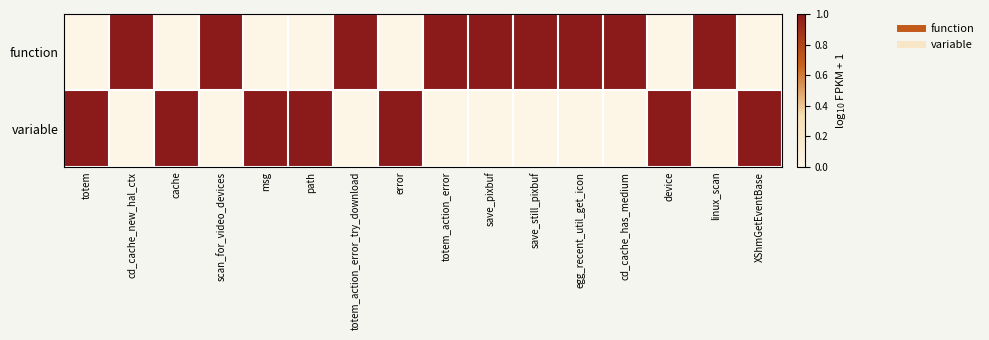

At which category is the sum across all series the highest?

totem